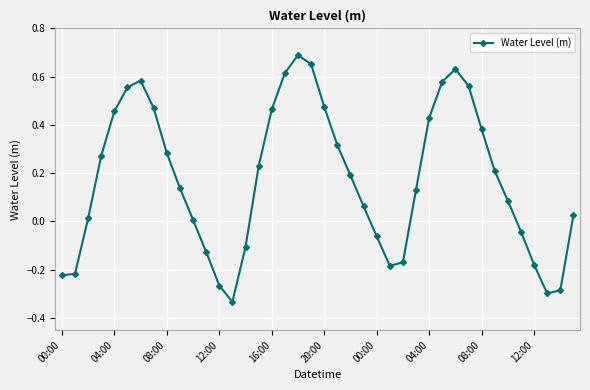

How many interior local peaks (higher than both neighbors) does the data have?

3